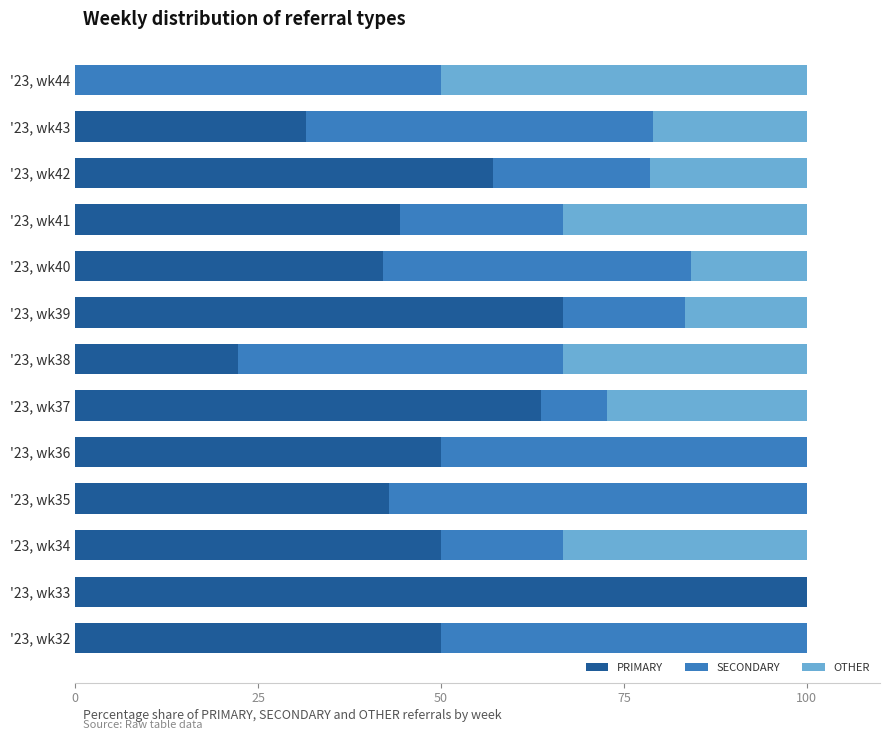

What is the highest value of the PRIMARY series?

100.0